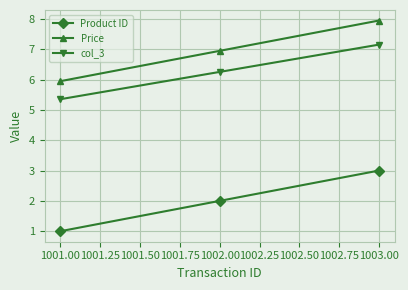

How many Product ID values are between 1 and 3?

3